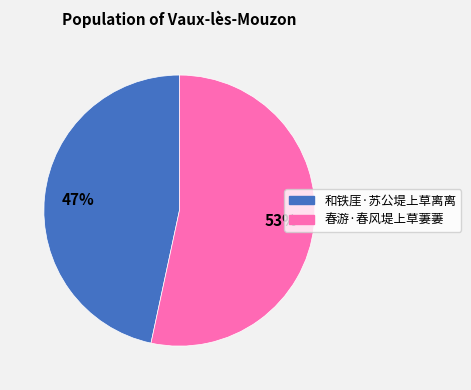

Which category has the smallest portion of the pie?

和铁厓·苏公堤上草离离